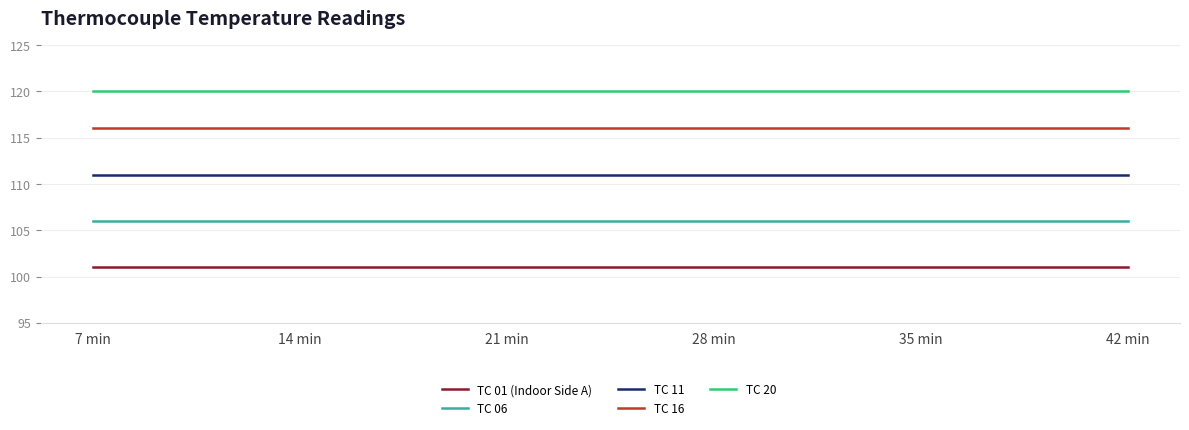

What position from the right is 14 min?

5